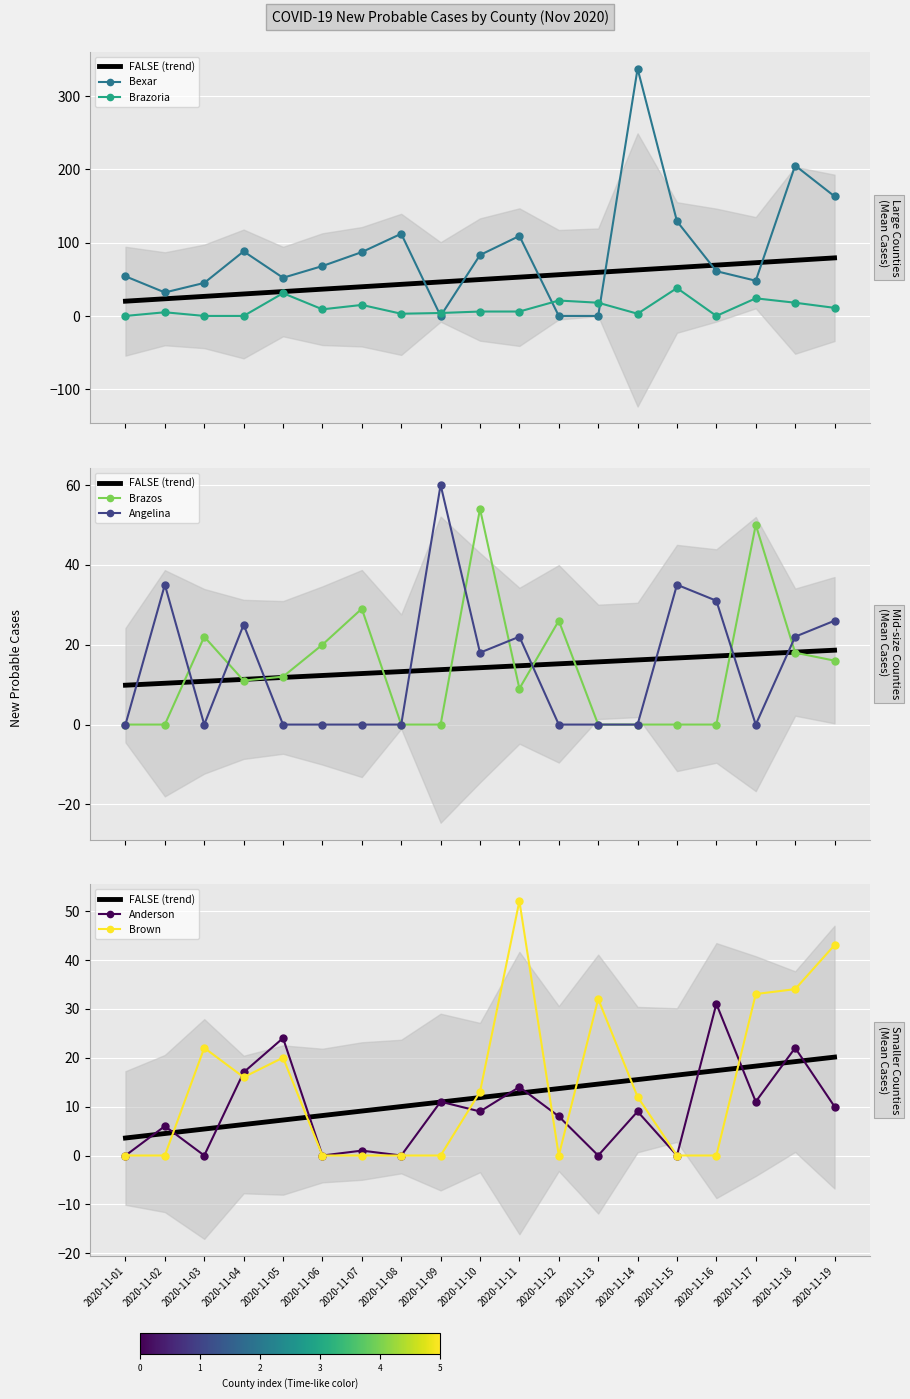

Reading left to right, what are all the values shown in this chart?

Anderson: 2020-11-01=0	2020-11-02=6	2020-11-03=0	2020-11-04=17	2020-11-05=24	2020-11-06=0	2020-11-07=1	2020-11-08=0	2020-11-09=11	2020-11-10=9	2020-11-11=14	2020-11-12=8	2020-11-13=0	2020-11-14=9	2020-11-15=0	2020-11-16=31	2020-11-17=11	2020-11-18=22	2020-11-19=10
Angelina: 2020-11-01=0	2020-11-02=35	2020-11-03=0	2020-11-04=25	2020-11-05=0	2020-11-06=0	2020-11-07=0	2020-11-08=0	2020-11-09=60	2020-11-10=18	2020-11-11=22	2020-11-12=0	2020-11-13=0	2020-11-14=0	2020-11-15=35	2020-11-16=31	2020-11-17=0	2020-11-18=22	2020-11-19=26
Bexar: 2020-11-01=54	2020-11-02=32	2020-11-03=45	2020-11-04=88	2020-11-05=52	2020-11-06=68	2020-11-07=87	2020-11-08=112	2020-11-09=0	2020-11-10=83	2020-11-11=109	2020-11-12=0	2020-11-13=0	2020-11-14=337	2020-11-15=129	2020-11-16=61	2020-11-17=48	2020-11-18=205	2020-11-19=163
Brazoria: 2020-11-01=0	2020-11-02=5	2020-11-03=0	2020-11-04=0	2020-11-05=31	2020-11-06=9	2020-11-07=15	2020-11-08=3	2020-11-09=4	2020-11-10=6	2020-11-11=6	2020-11-12=21	2020-11-13=18	2020-11-14=3	2020-11-15=38	2020-11-16=0	2020-11-17=24	2020-11-18=18	2020-11-19=11
Brazos: 2020-11-01=0	2020-11-02=0	2020-11-03=22	2020-11-04=11	2020-11-05=12	2020-11-06=20	2020-11-07=29	2020-11-08=0	2020-11-09=0	2020-11-10=54	2020-11-11=9	2020-11-12=26	2020-11-13=0	2020-11-14=0	2020-11-15=0	2020-11-16=0	2020-11-17=50	2020-11-18=18	2020-11-19=16
Brown: 2020-11-01=0	2020-11-02=0	2020-11-03=22	2020-11-04=16	2020-11-05=20	2020-11-06=0	2020-11-07=0	2020-11-08=0	2020-11-09=0	2020-11-10=13	2020-11-11=52	2020-11-12=0	2020-11-13=32	2020-11-14=12	2020-11-15=0	2020-11-16=0	2020-11-17=33	2020-11-18=34	2020-11-19=43